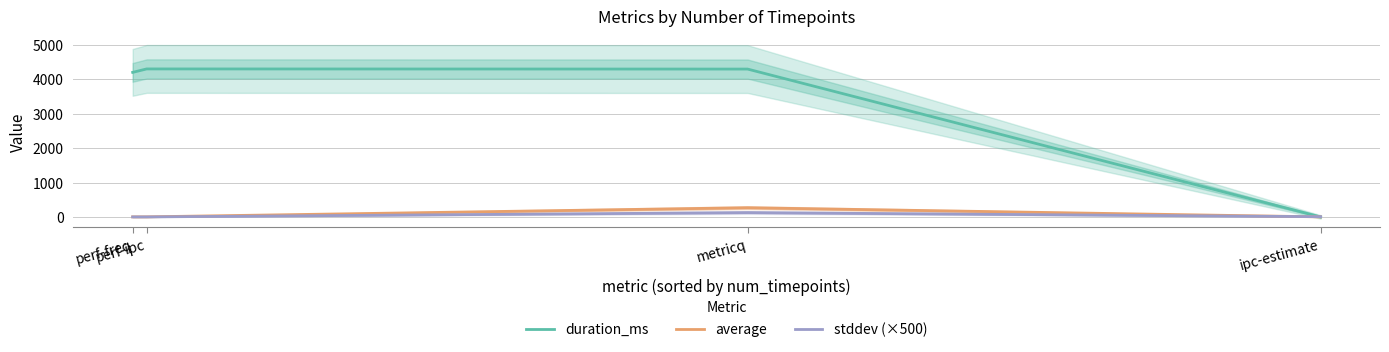

How many times do average and stddev (×500) cross each other?

1